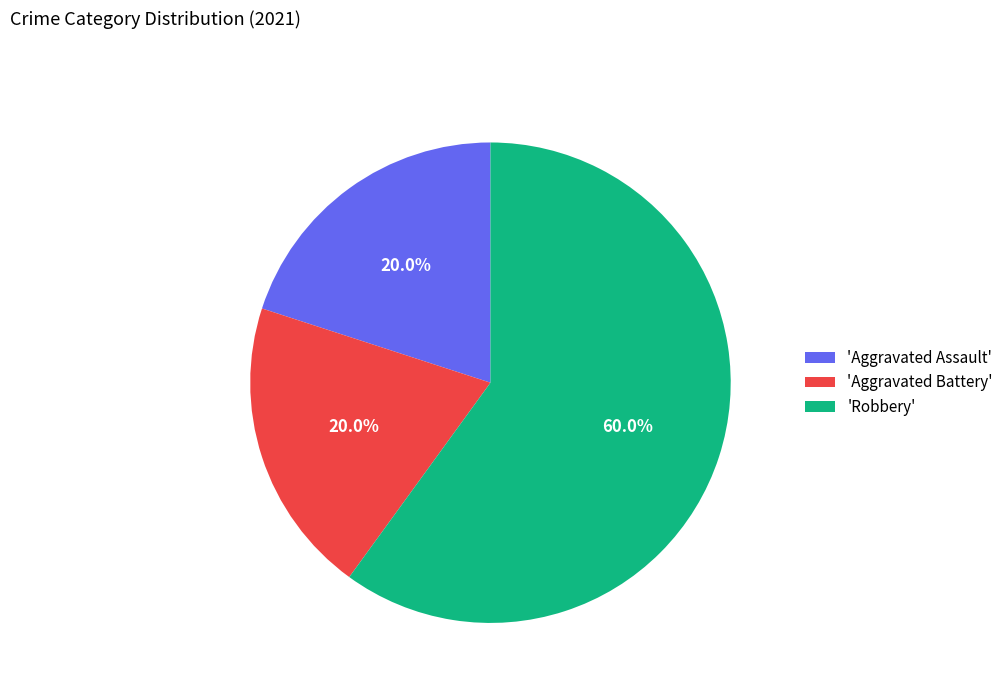

Combined, do 'Aggravated Assault' and 'Aggravated Battery' account for over 50%?

No